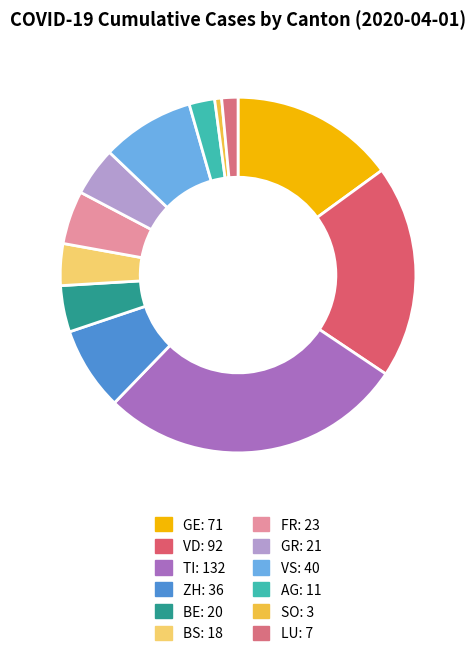

How many segments does this pie chart have?

12